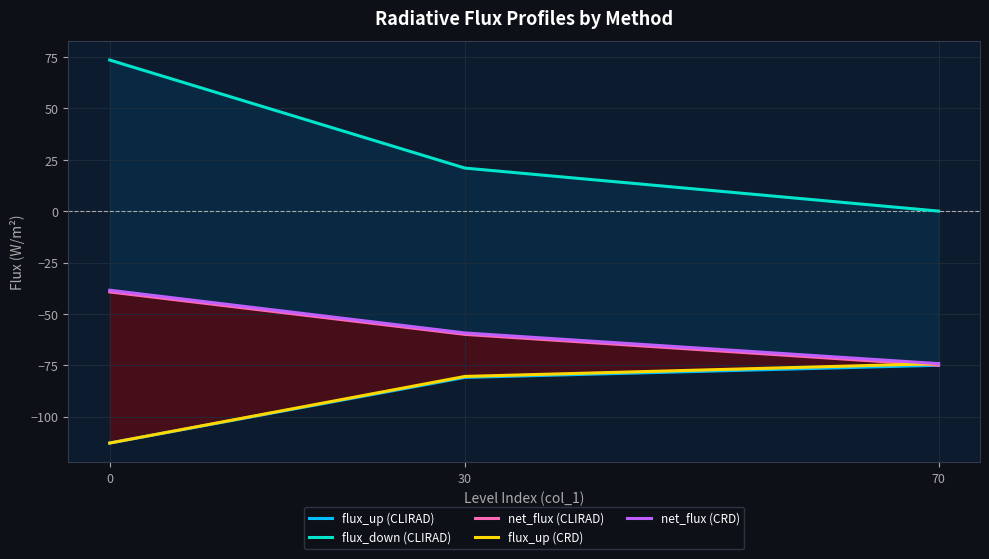

How many lines are shown in the chart?

5